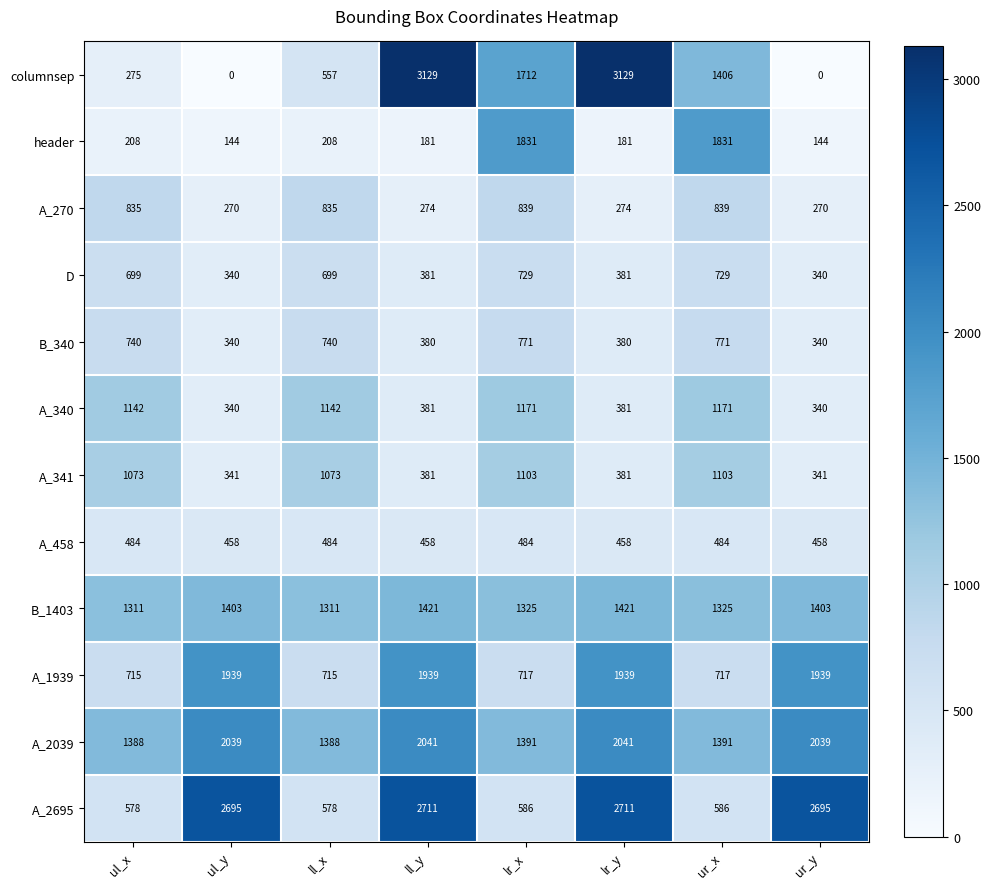

At how many categories does at least one series exceed 1895?

4